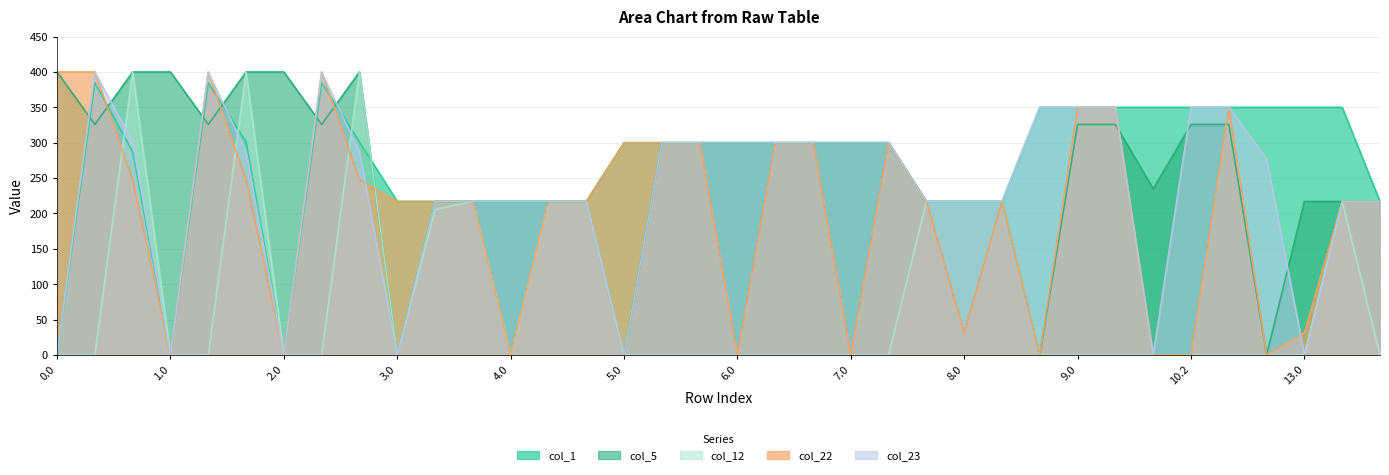

Is it true that col_23 equals 389.5 at 8.0?

False